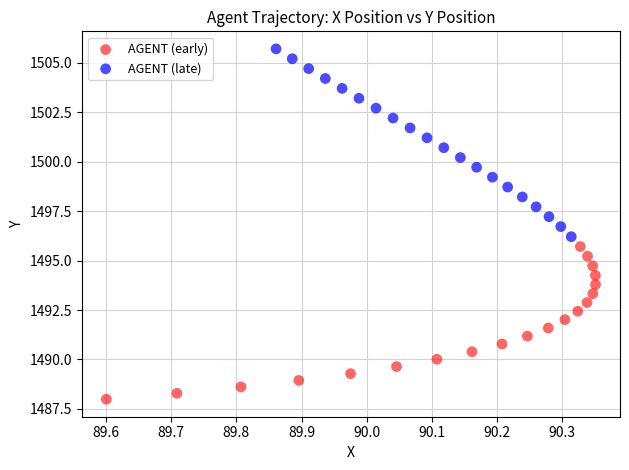

What are all the series names shown in the legend?

AGENT (early), AGENT (late)